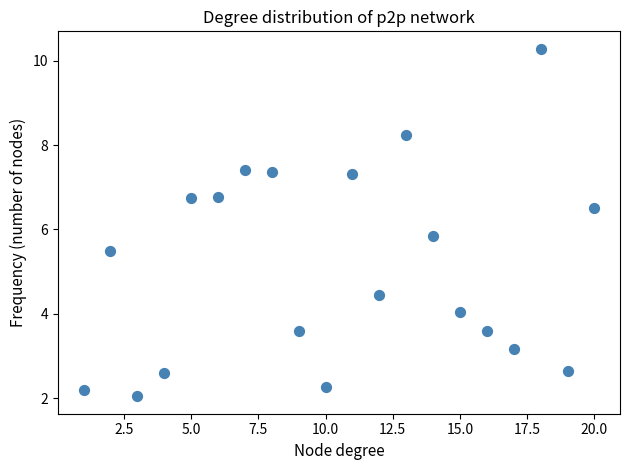

What is the range of X values (max minus min)?

19.0